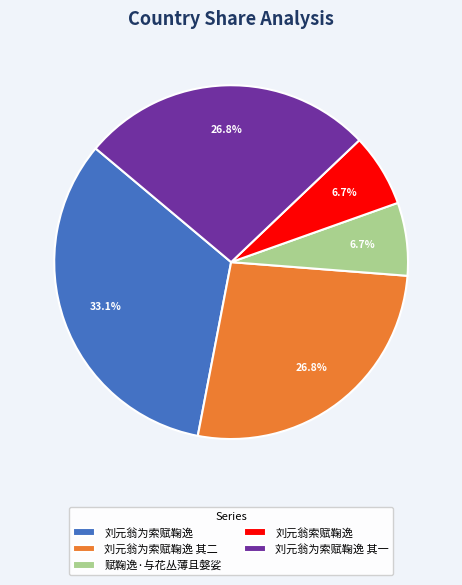

How much of the chart is everything except 刘元翁索赋鞠逸?

93.3%